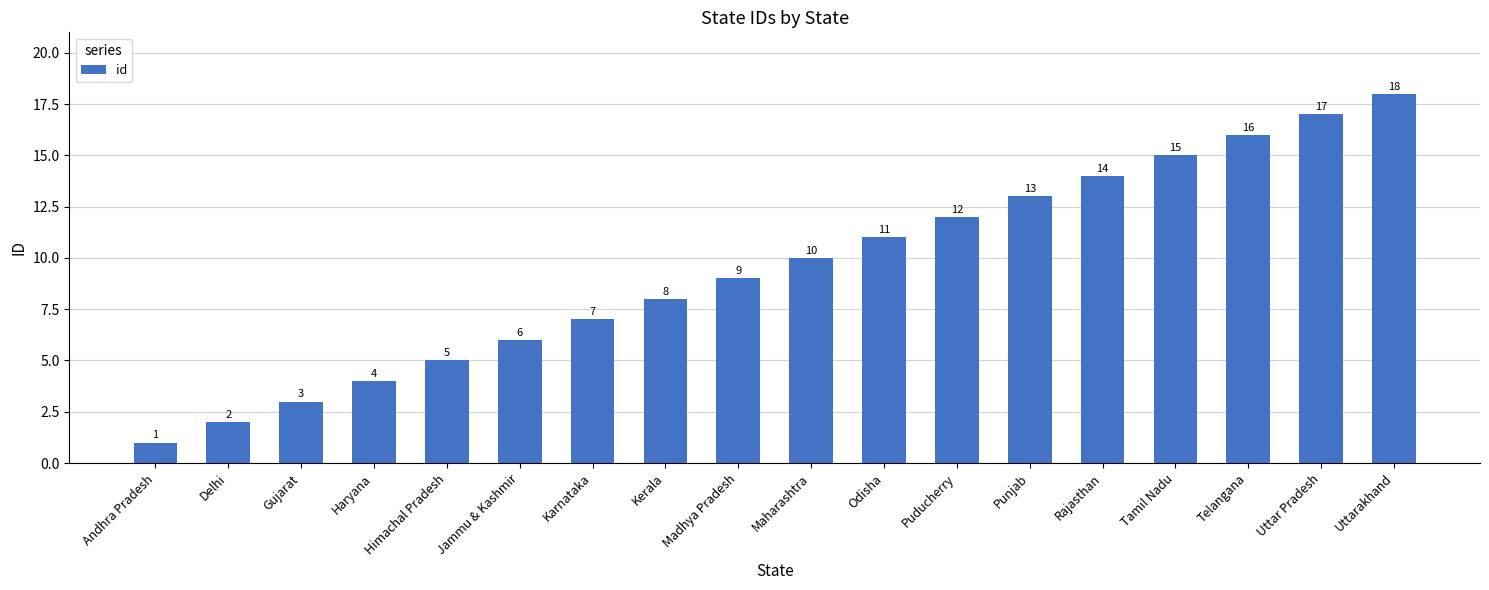

What is the greatest value displayed?

18